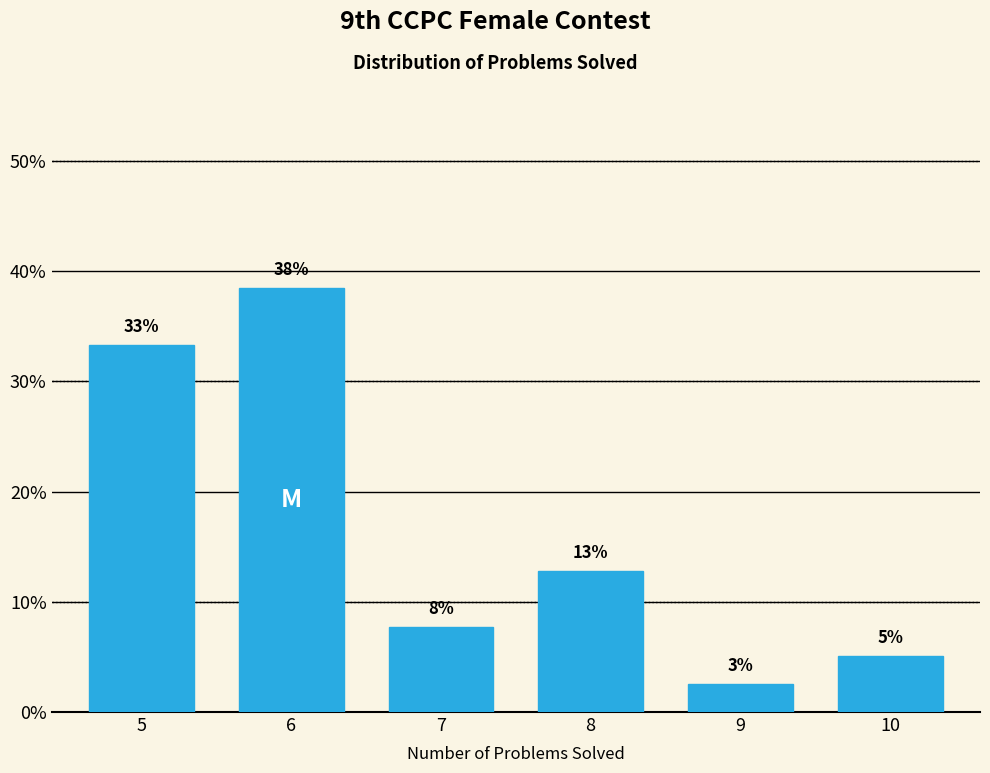

Does the chart contain any negative values?

No